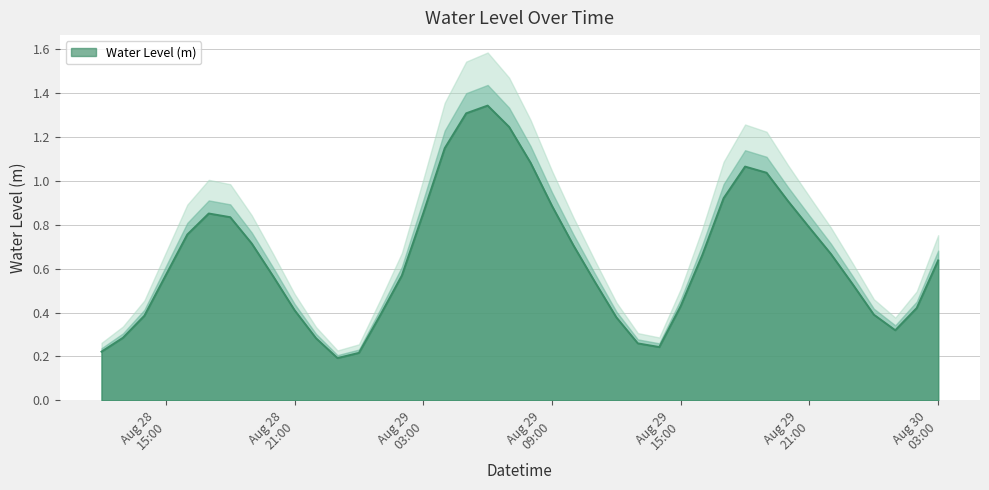

At which category does the data reach its first local valley?

2024-08-28 23:00:00